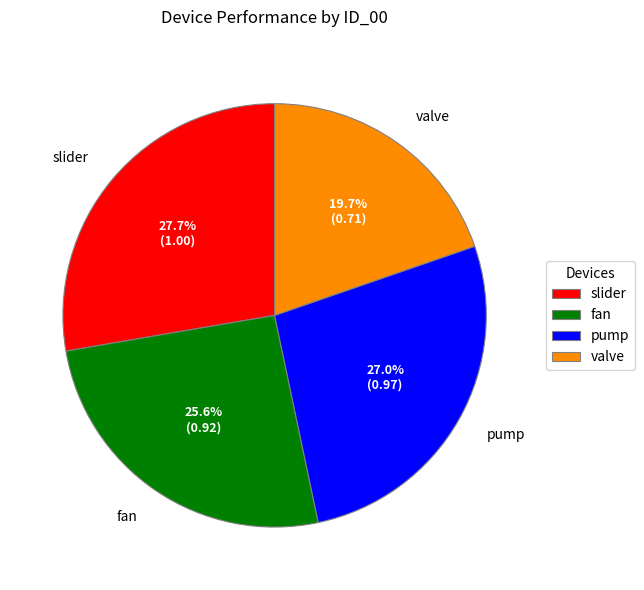

Which slice is the largest?

slider